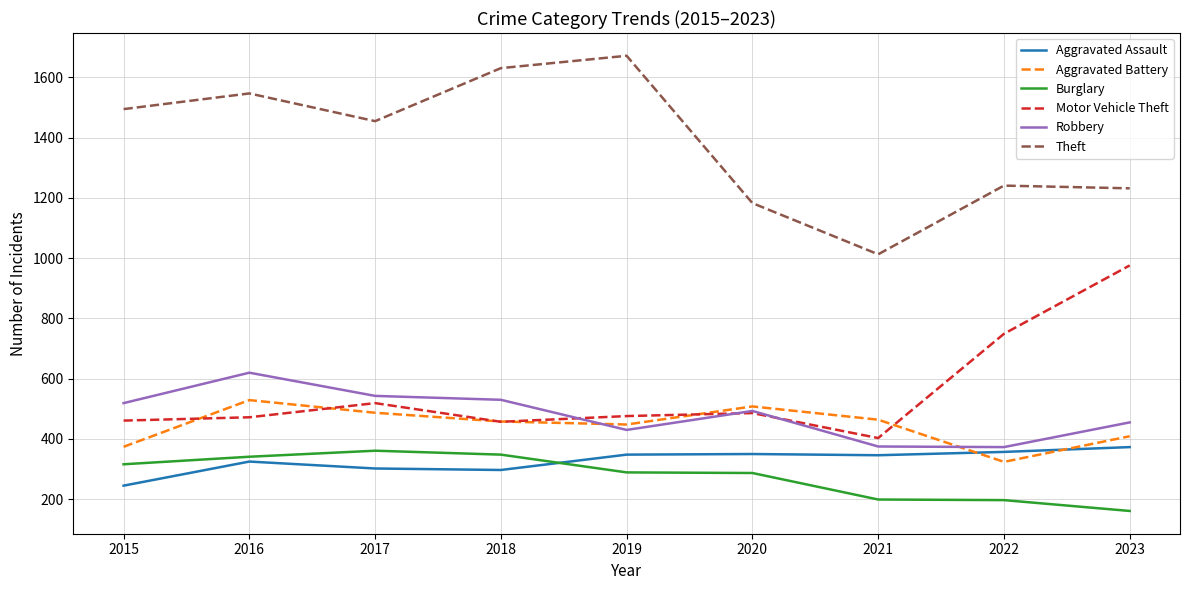

Which series has the widest spread of values?

Theft